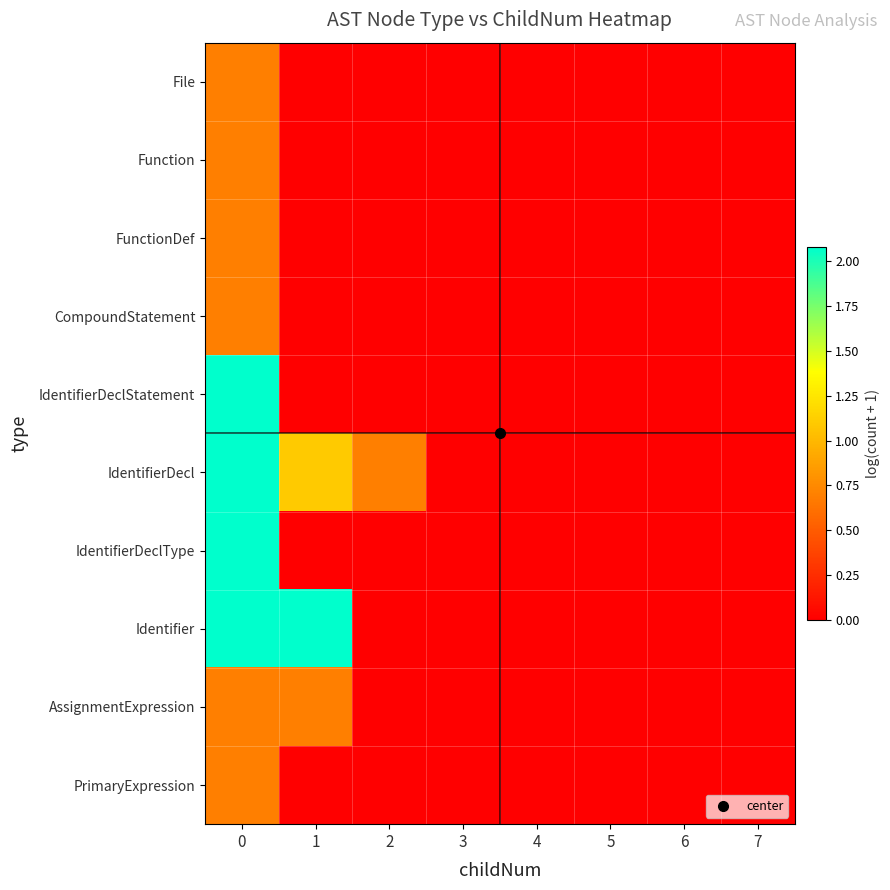

Between 0 and 2, which series saw the biggest shift?

IdentifierDeclStatement